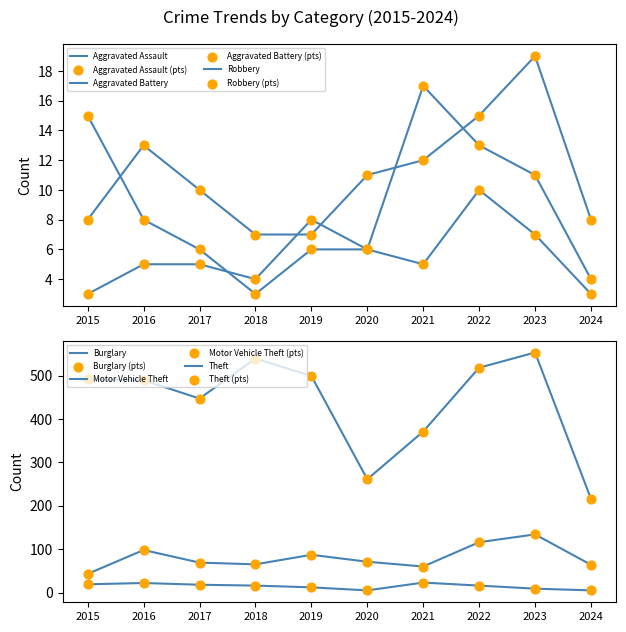

Which series contains the lowest Y value?

Aggravated Battery